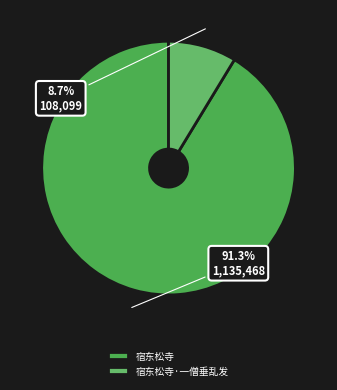

Is it true that 宿东松寺·一僧垂乱发 is 9% of the pie?

True